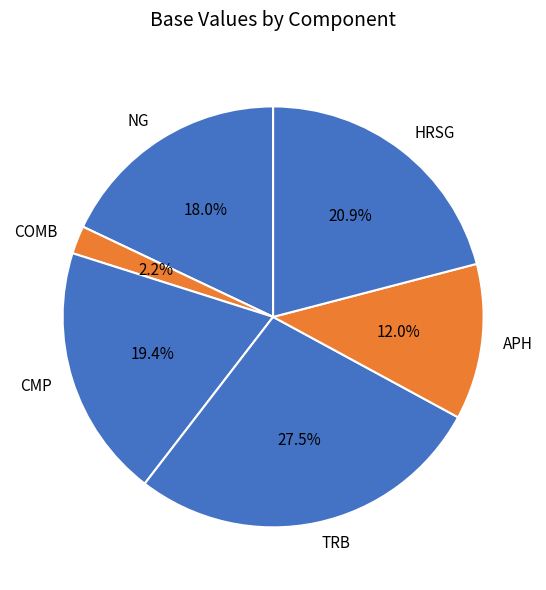

How many segments does this pie chart have?

6